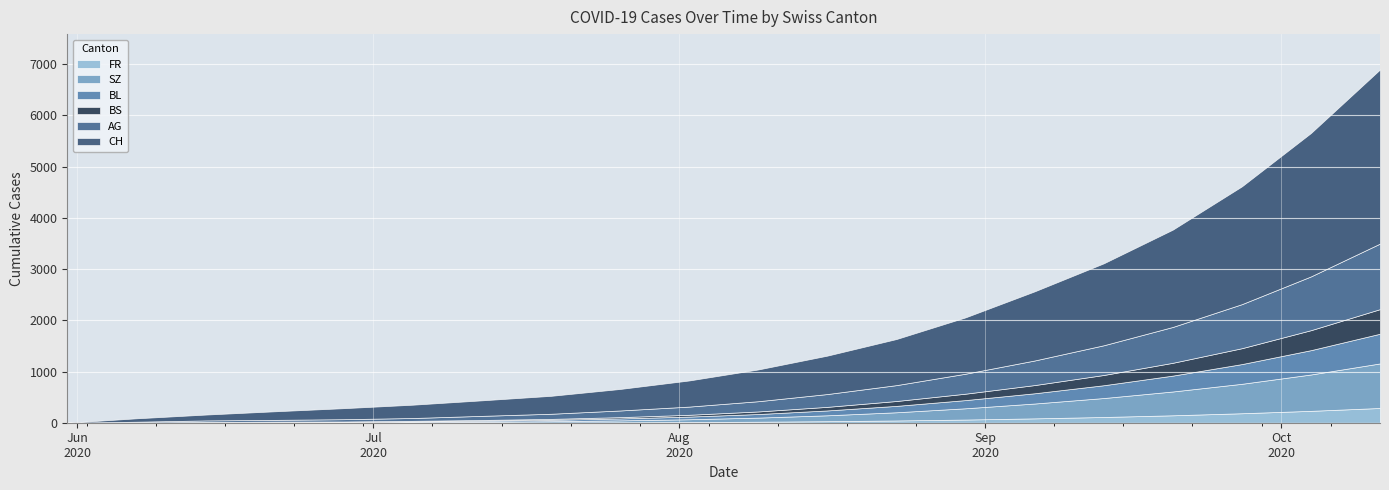

What is the total value across all series at 2020-10-11?

6898